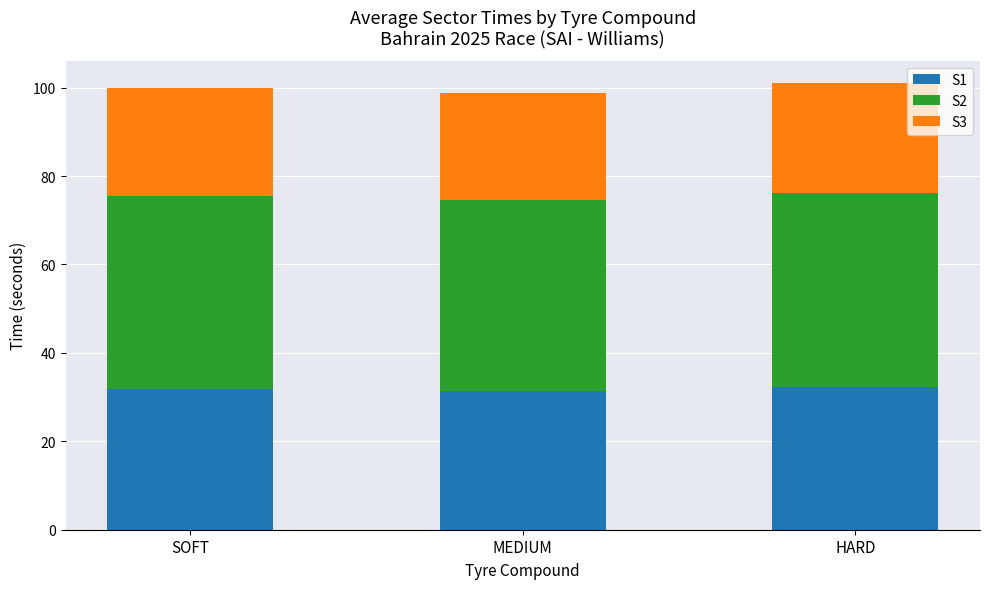

The S1 series shows 32.3 at HARD. True or false?

True